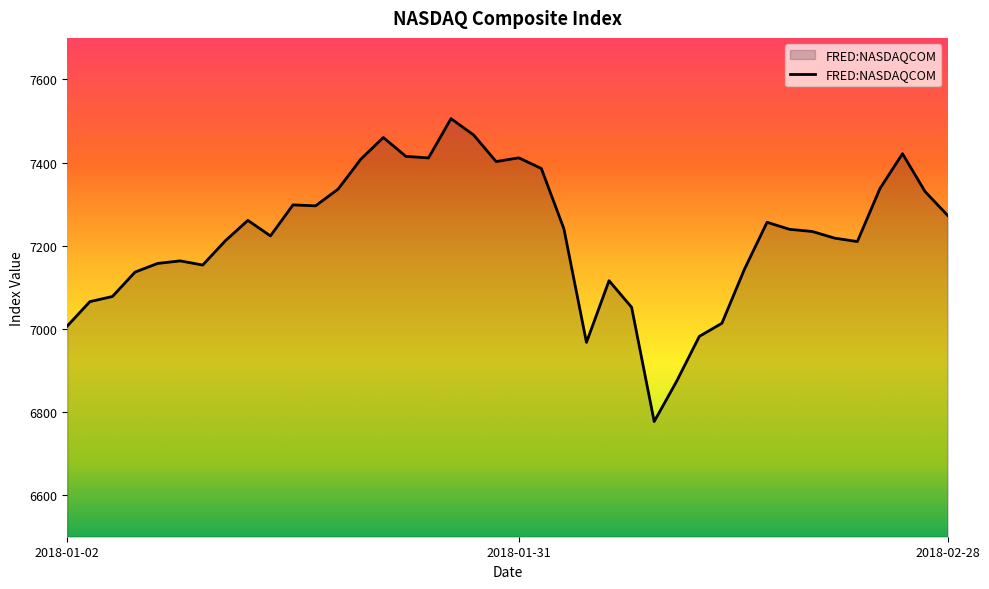

What is the difference between the maximum and minimum values?

728.6